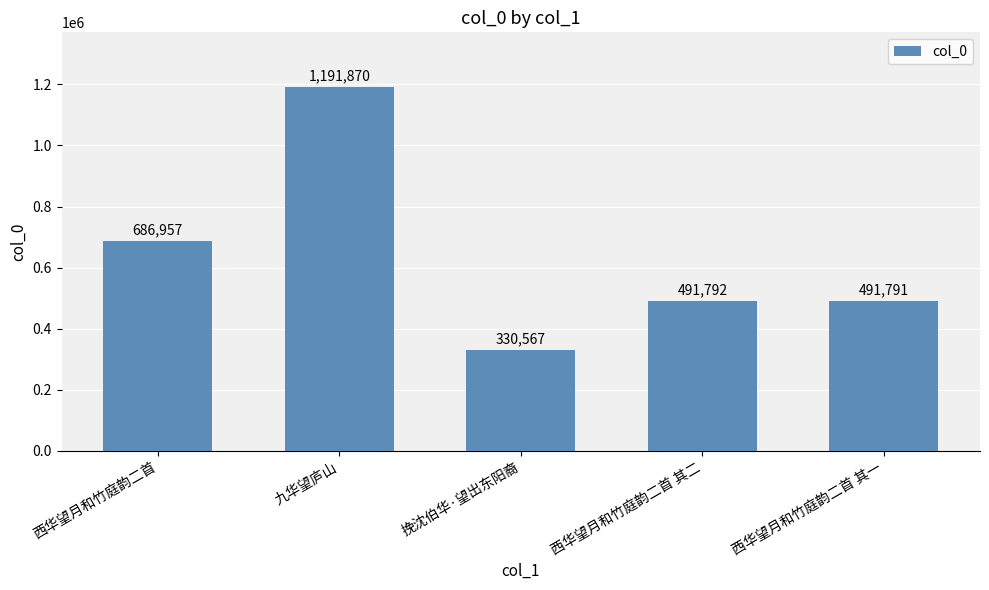

What is the value of the 3rd bar from the left?

330567